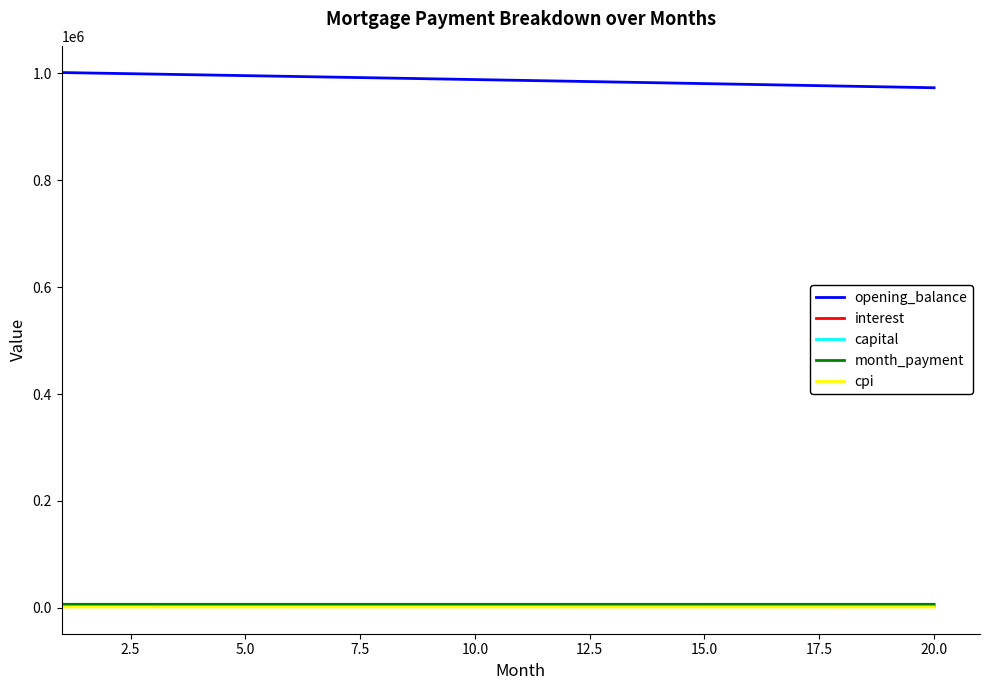

What is the minimum value for opening_balance?

973238.5